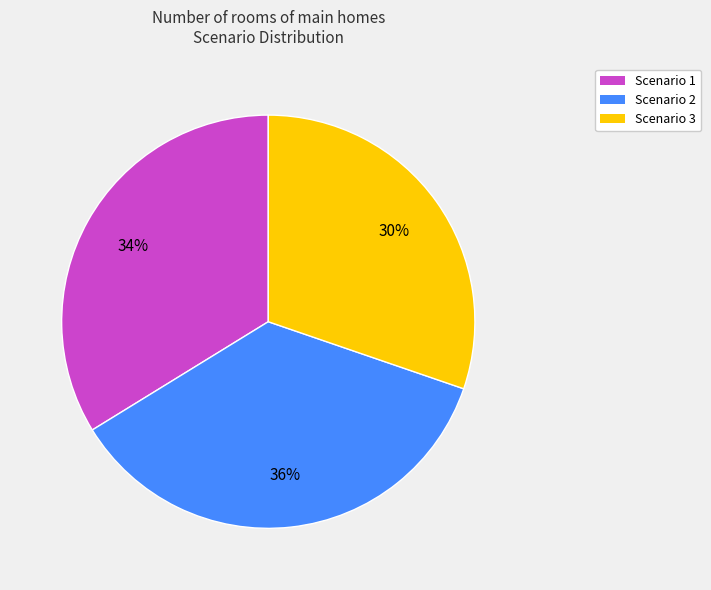

The Scenario 3 slice represents 30% of the pie. True or false?

True